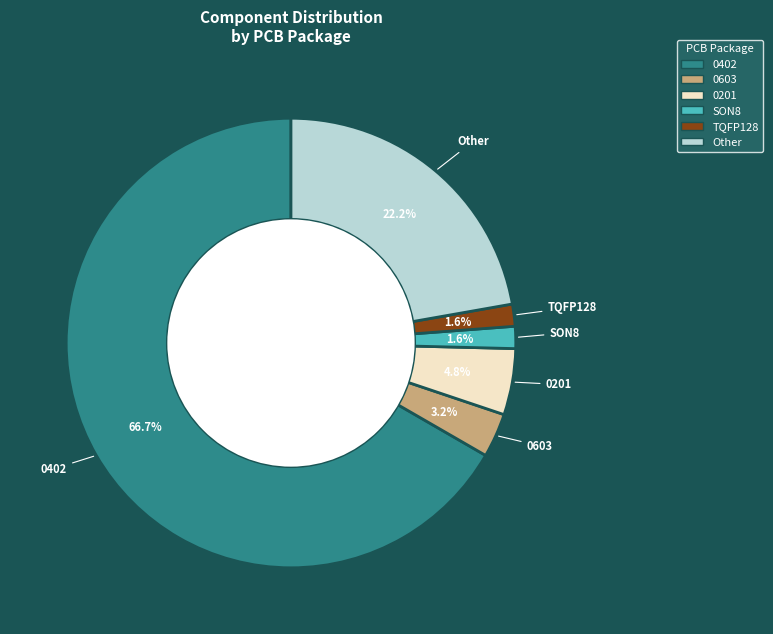

To the nearest percent, what is the difference between the 0201 and 0402 slice percentages?

62%